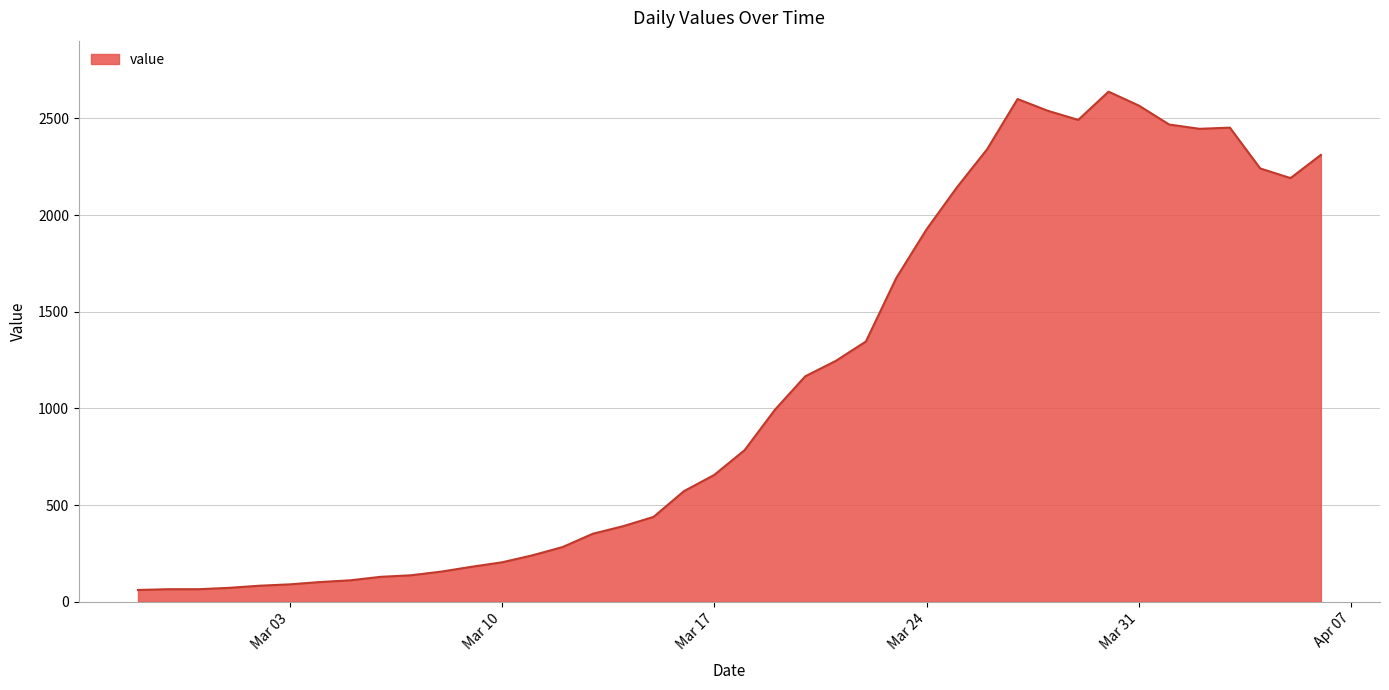

What is the difference between the maximum and minimum values?

2577